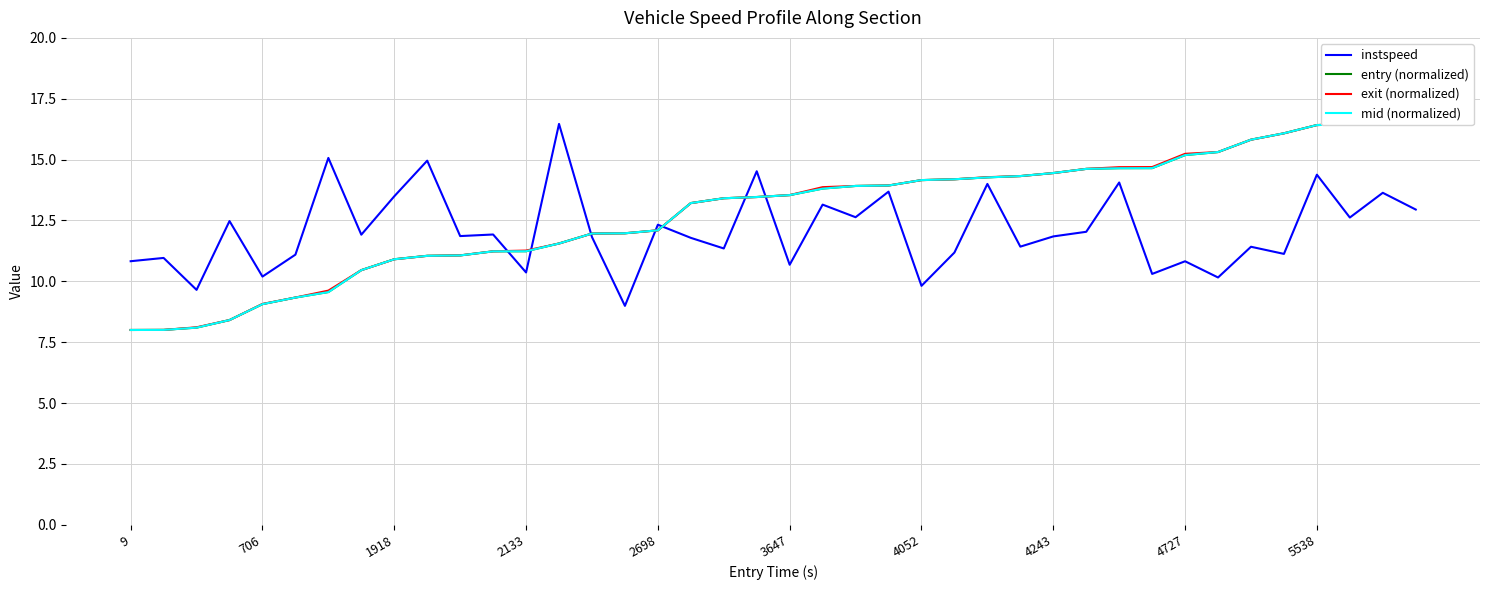

Between 706 and 34, which series saw the biggest shift?

mid (normalized)